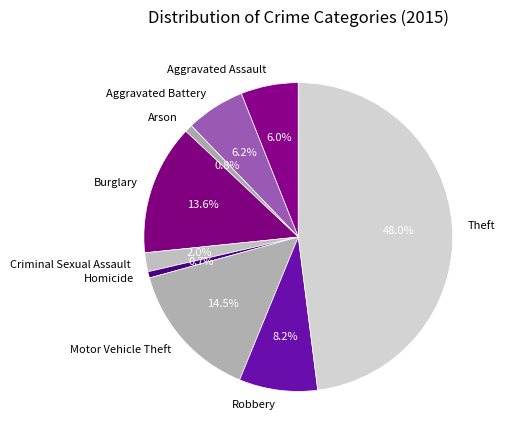

True or false: Aggravated Battery accounts for 13% of the total.

False